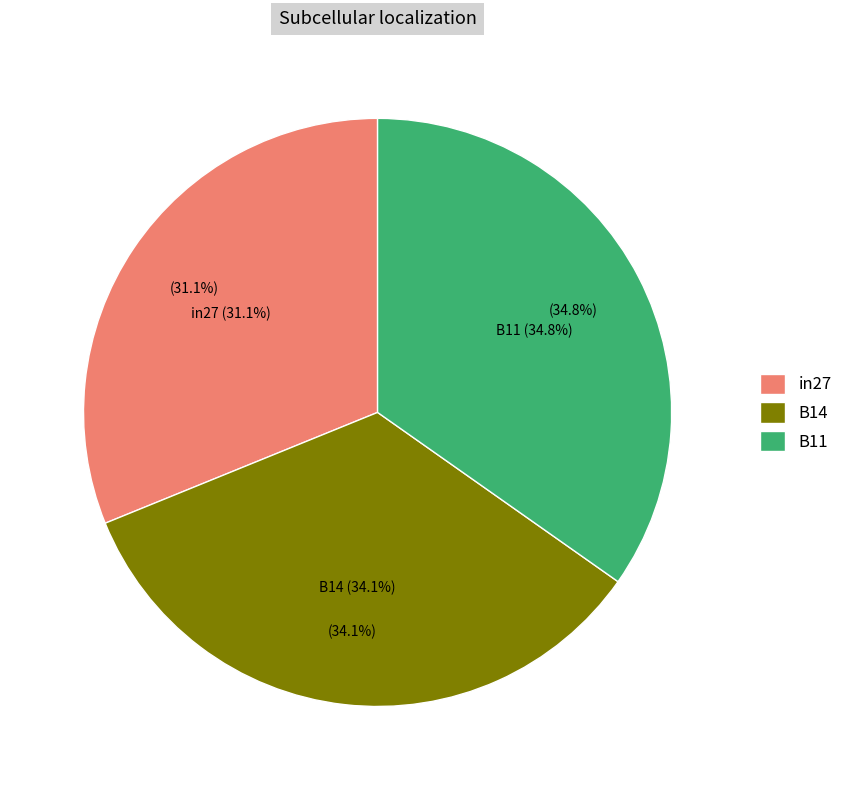

To the nearest percent, what is the combined percentage of B14 and in27?

65%